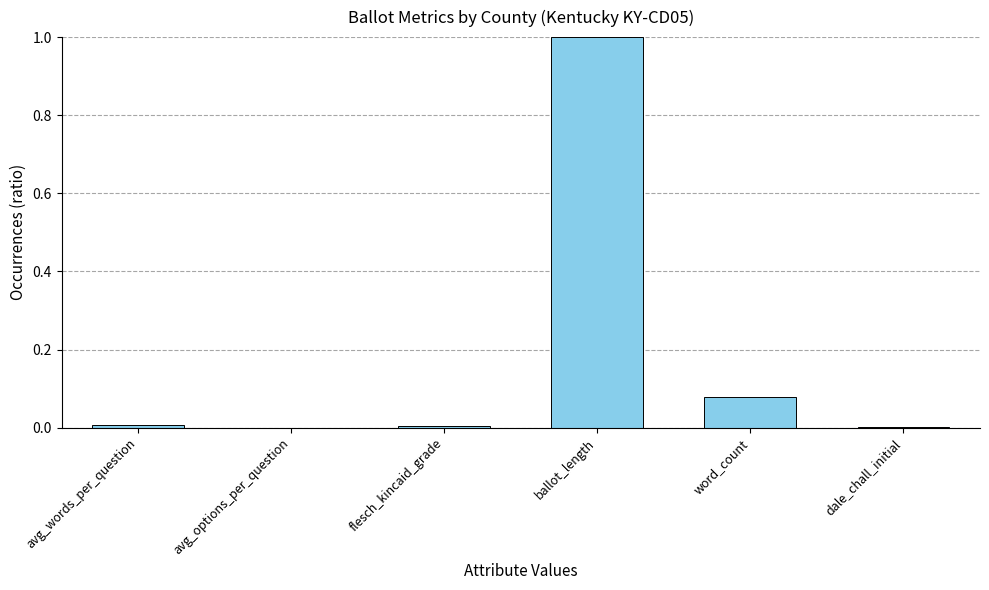

Between dale_chall_initial and word_count, which is larger?

word_count